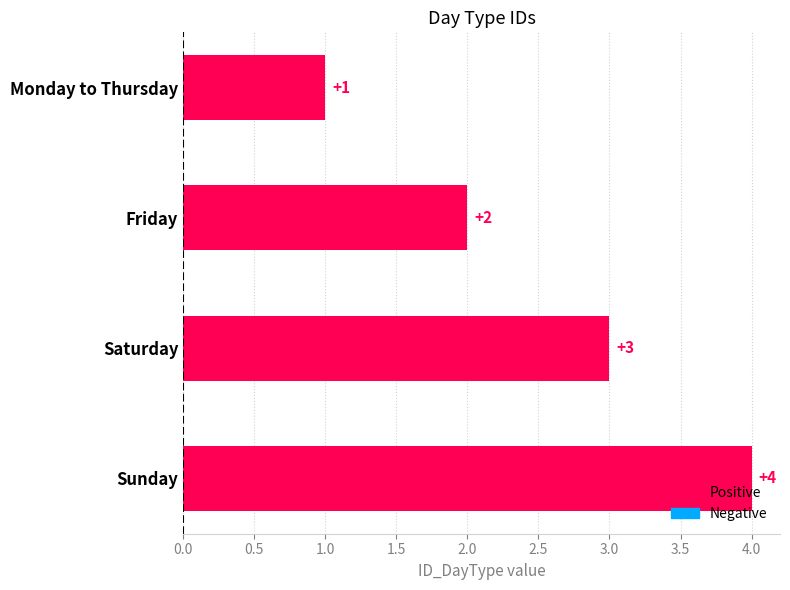

Rank the categories by value from lowest to highest.

Monday to Thursday, Friday, Saturday, Sunday